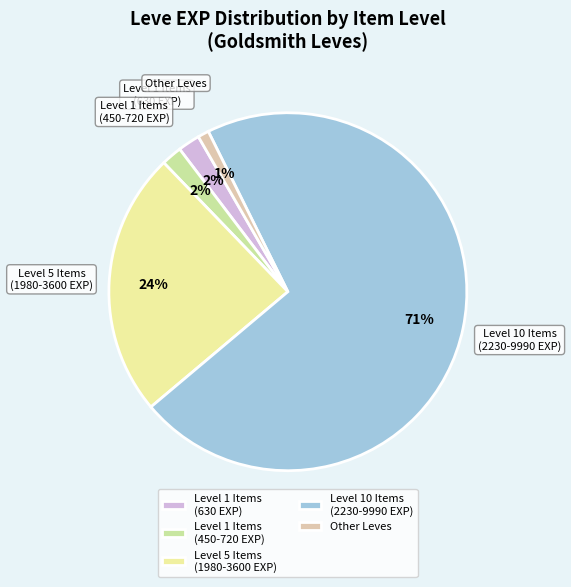

Count the number of slices in the pie.

5